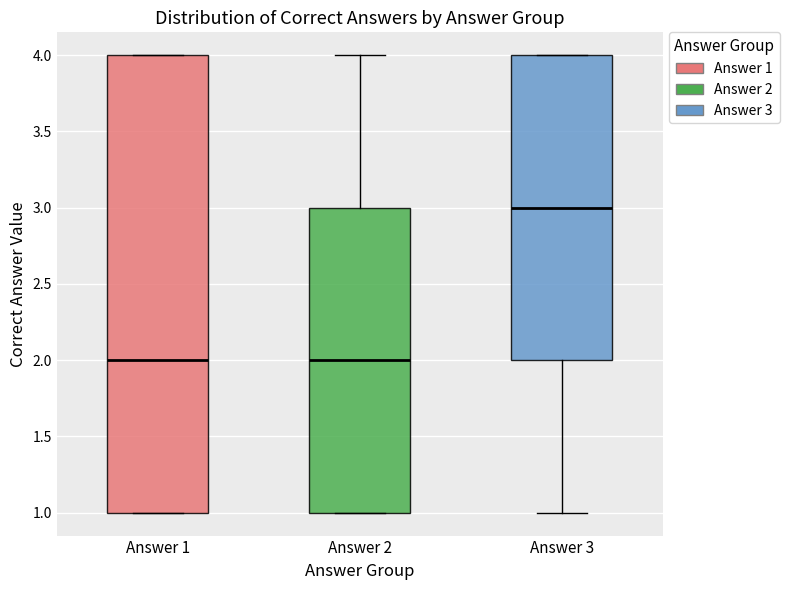

Where does the upper whisker of the box for Answer 2 end on the y-axis? The values are not printed on the chart, so give them approximately, as read against the axis.

4